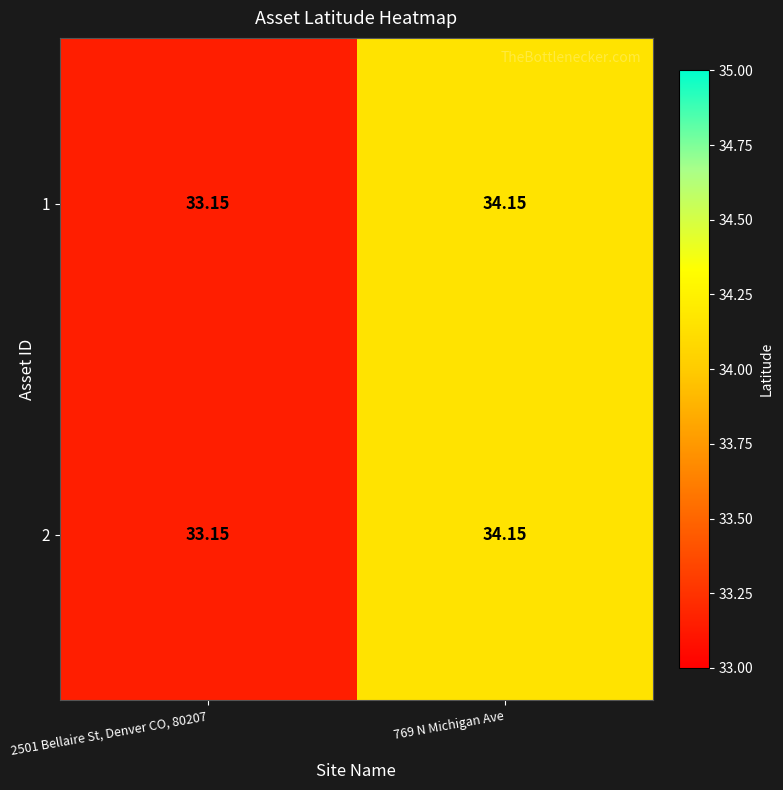

What is the total value across all series at 2501 Bellaire St, Denver CO, 80207?

66.3